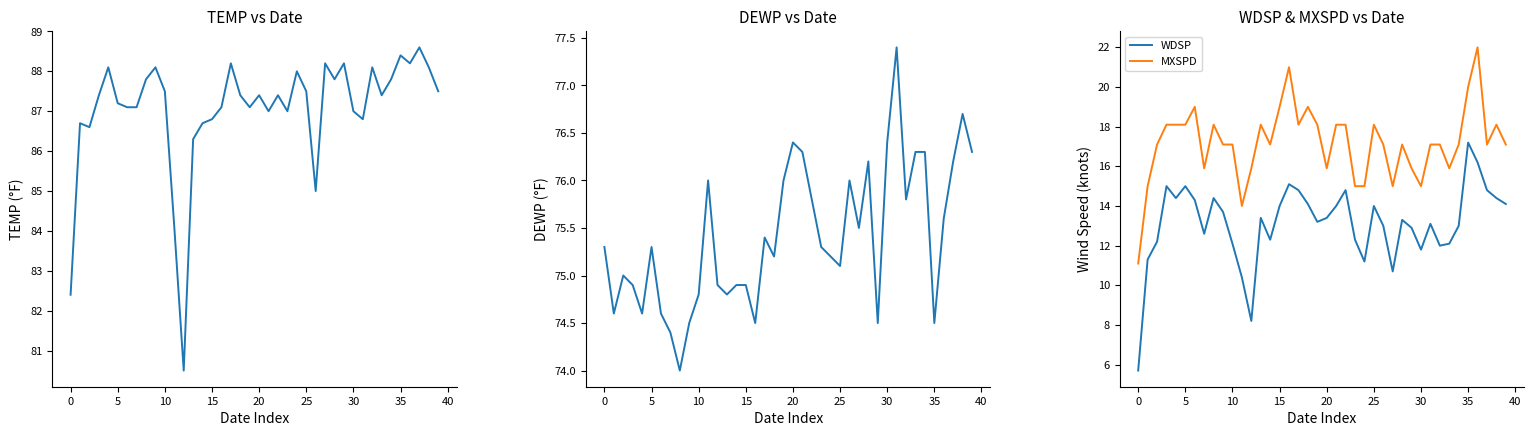

At how many categories does at least one series exceed 56?

40